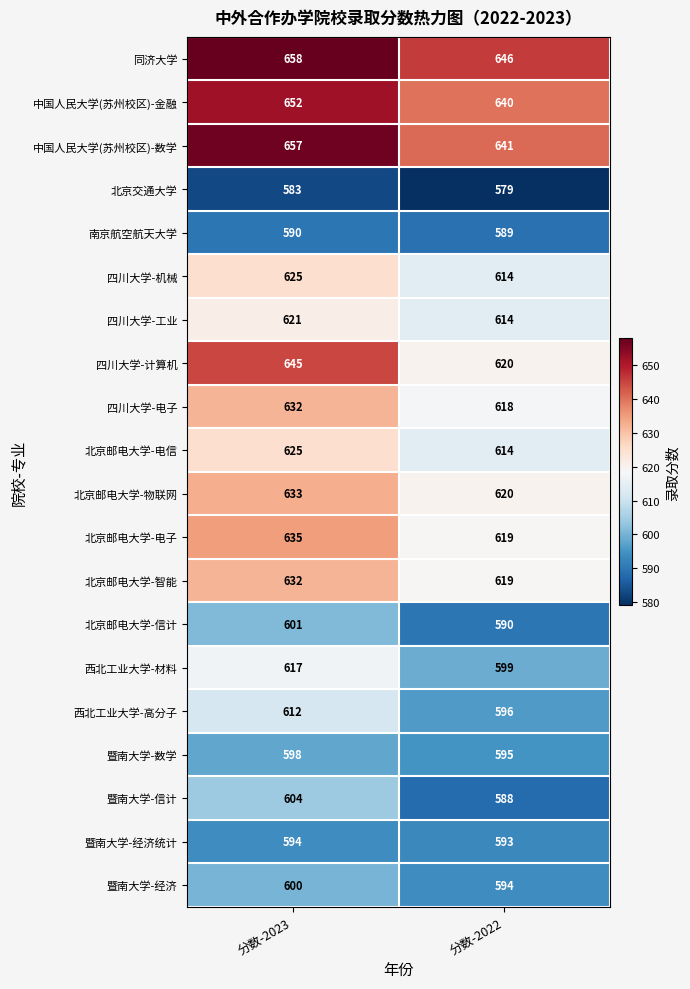

Between 分数-2023 and 分数-2022, which series saw the biggest shift?

四川大学-计算机